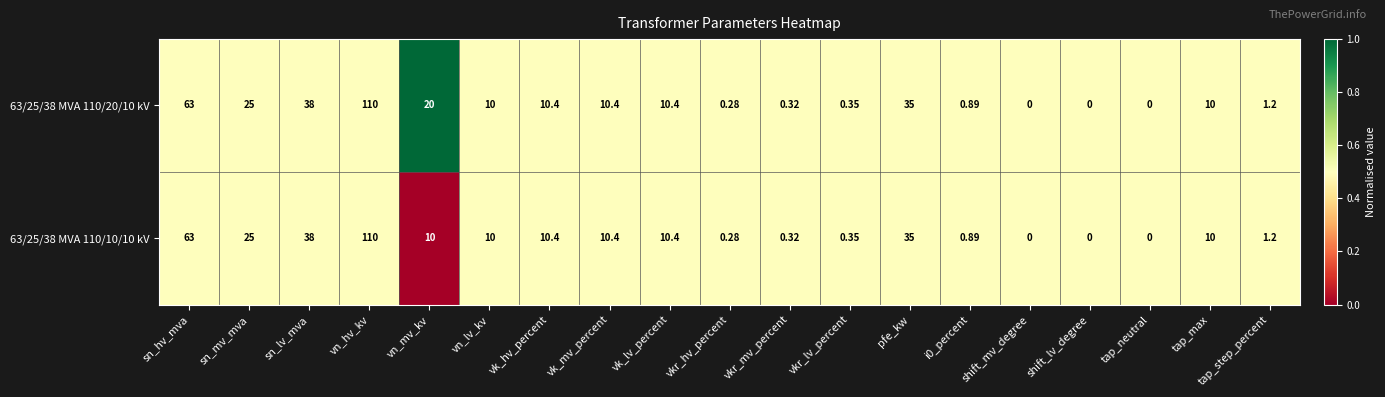

What is the spread (max minus min) of values at vn_mv_kv?

10.0